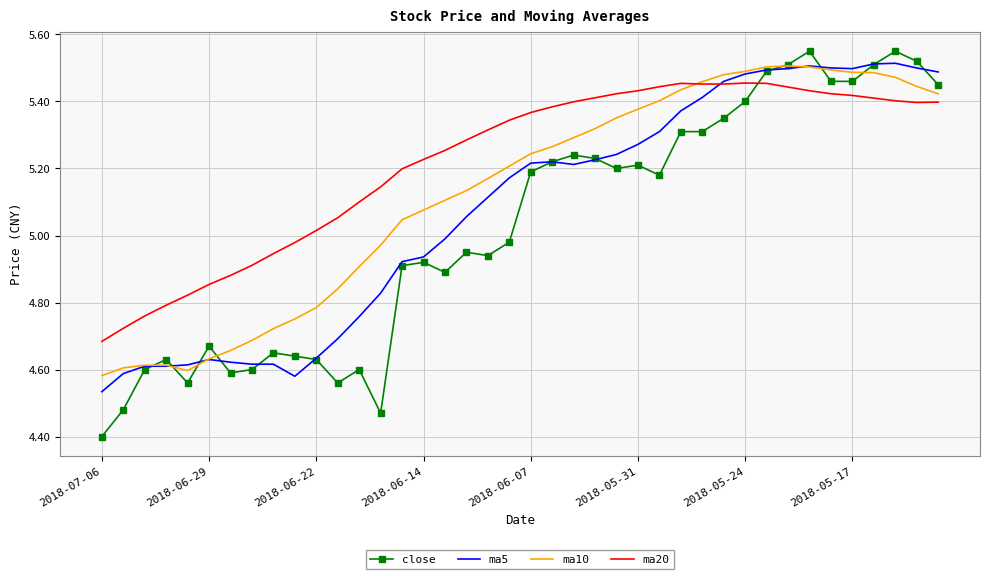

What is the minimum value shown in the chart?

4.4